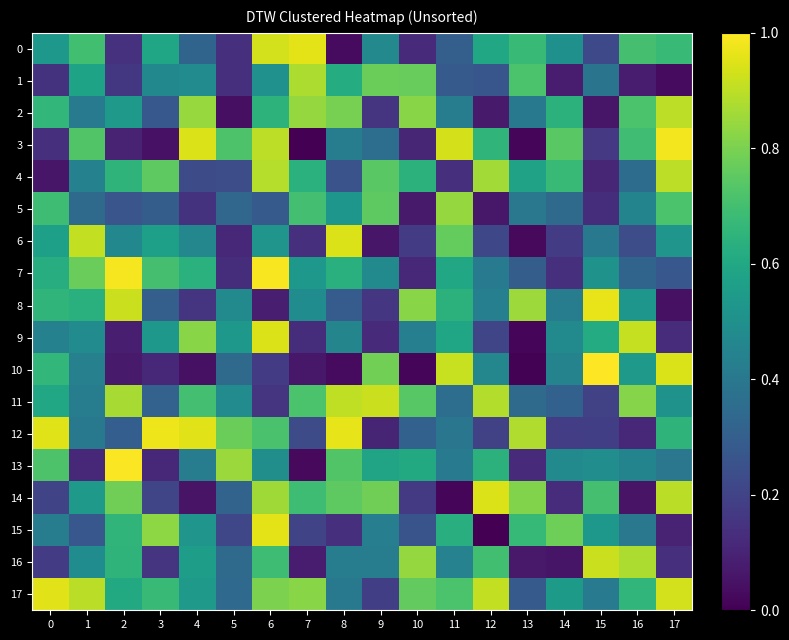

What is the maximum value shown in the chart?

1.0